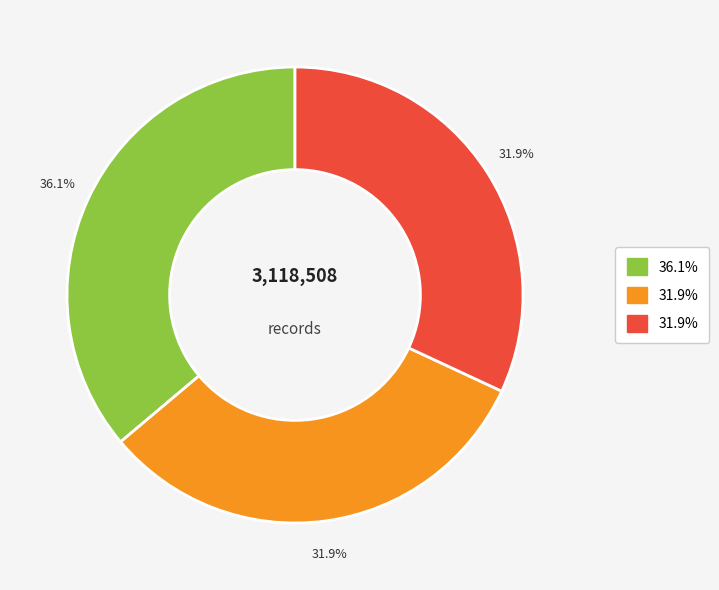

Does any single category account for the majority?

No